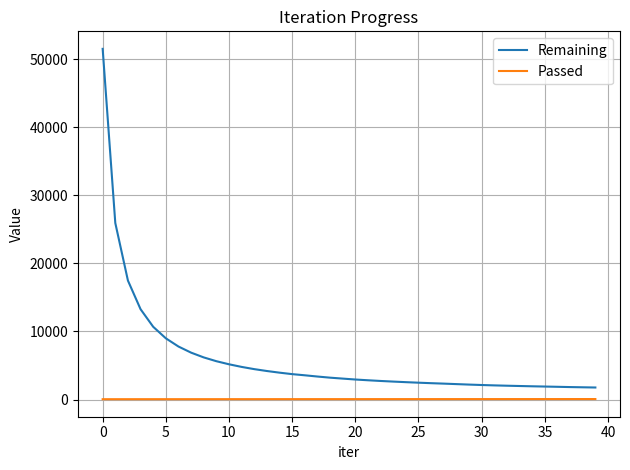

Which series has the widest spread of values?

Remaining